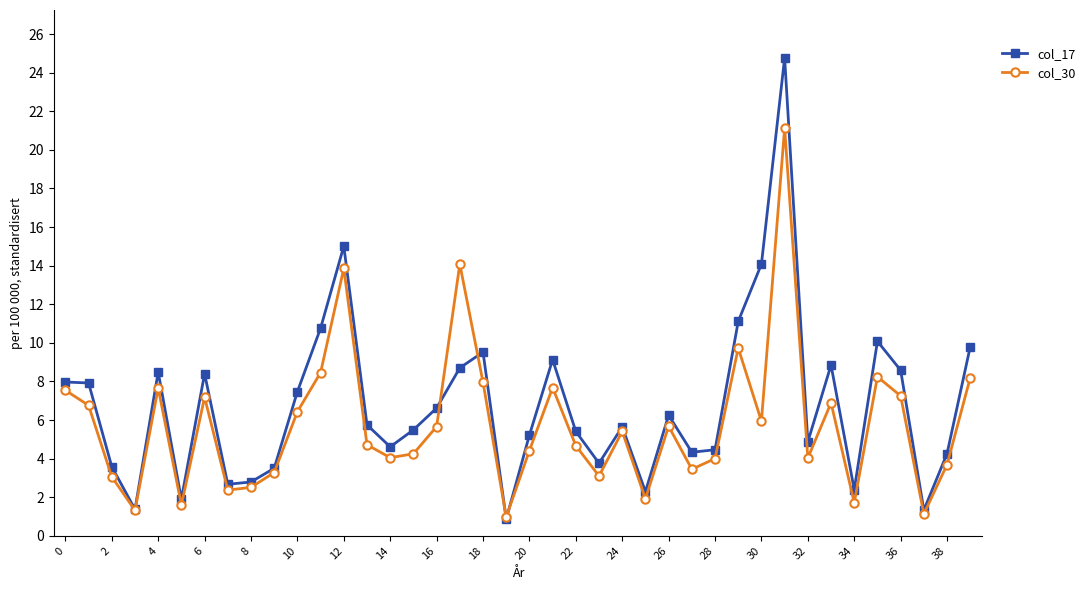

What is the maximum value for col_30?

21.1